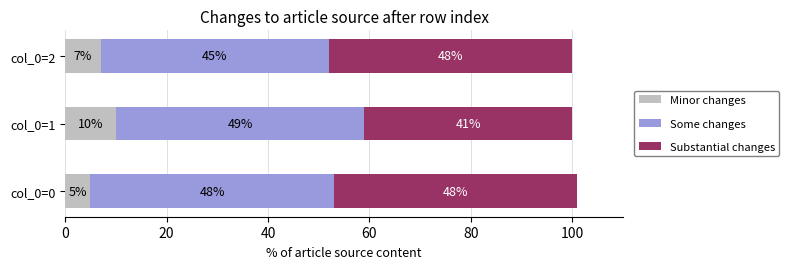

List the labels in order of Minor changes value, largest first.

col_0=1, col_0=2, col_0=0